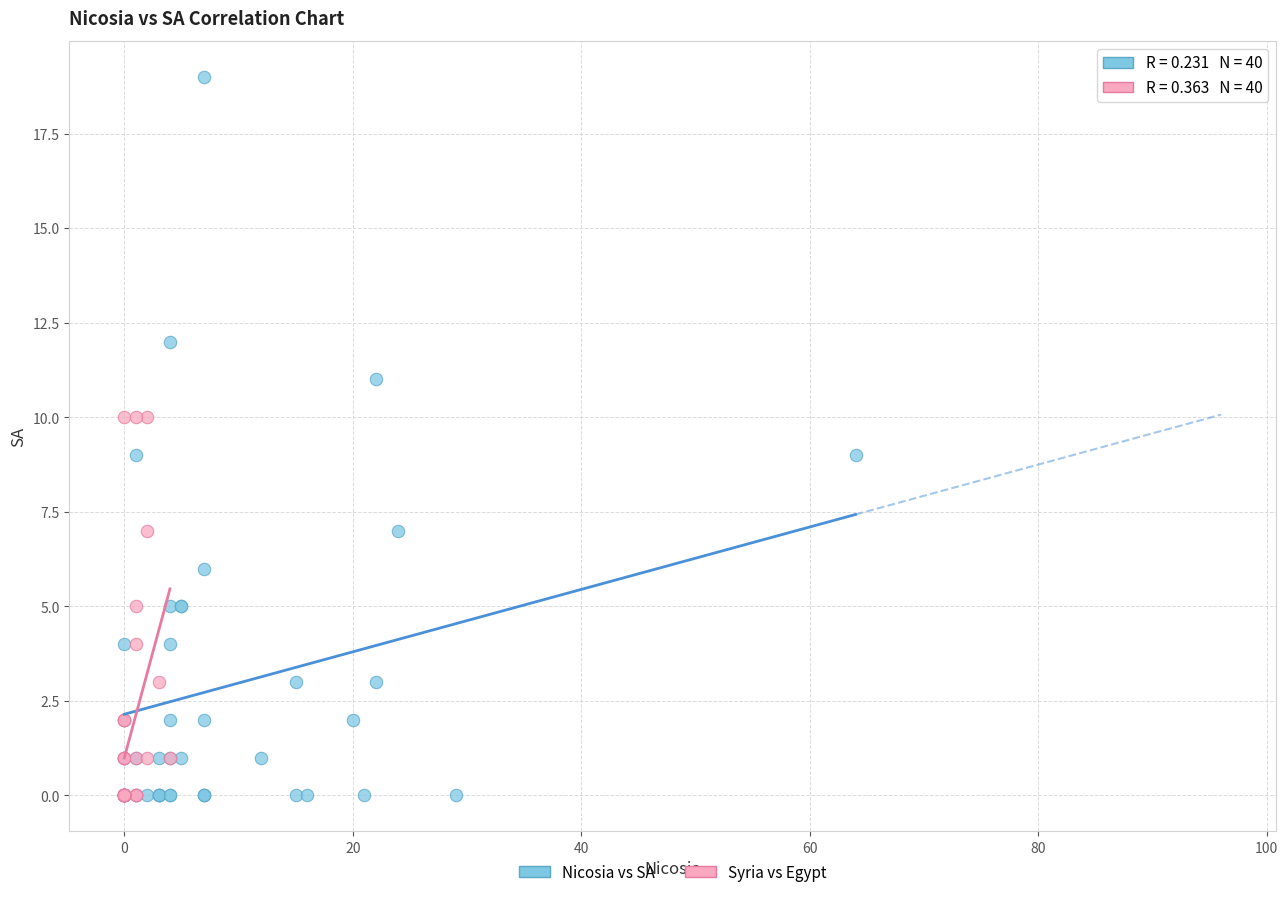

What are all the series names shown in the legend?

Nicosia vs SA, Syria vs Egypt